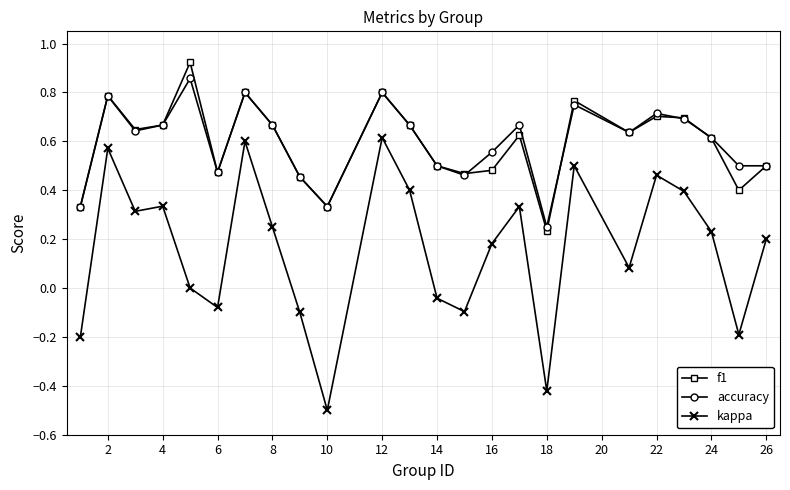

True or false: kappa and accuracy intersect in this chart.

False